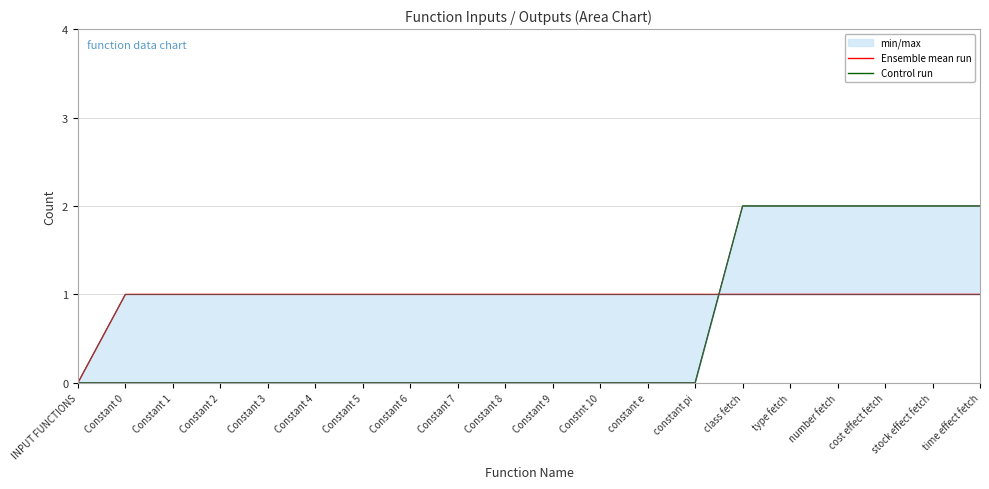

Reading right to left, what are all the values shown in this chart?

Ensemble mean run: 1	1	1	1	1	1	1	1	1	1	1	1	1	1	1	1	1	1	1	0
Control run: 2	2	2	2	2	2	0	0	0	0	0	0	0	0	0	0	0	0	0	0